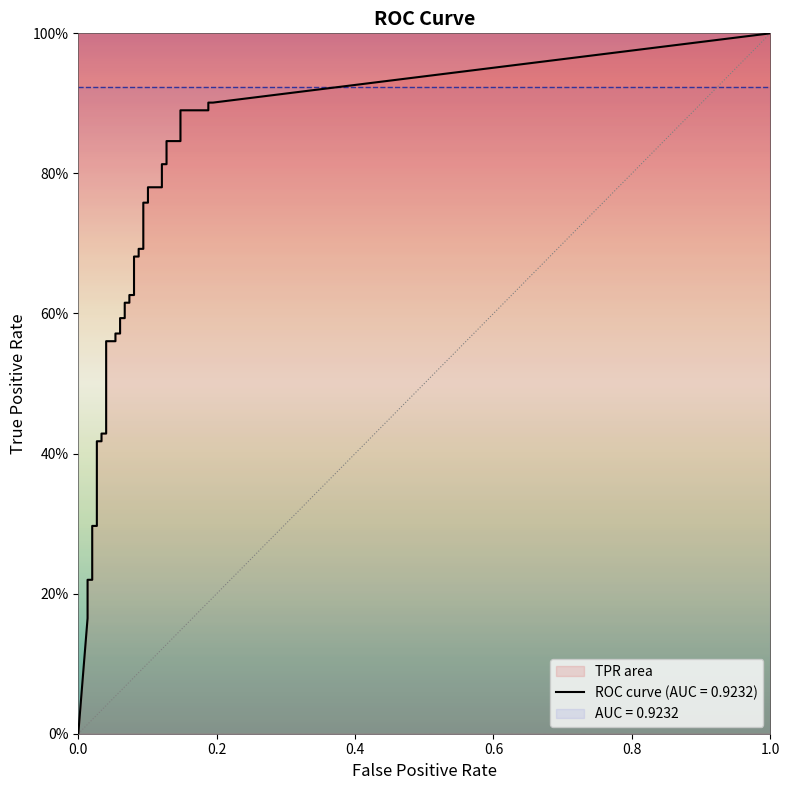

Read the tpr value at 19.

0.6